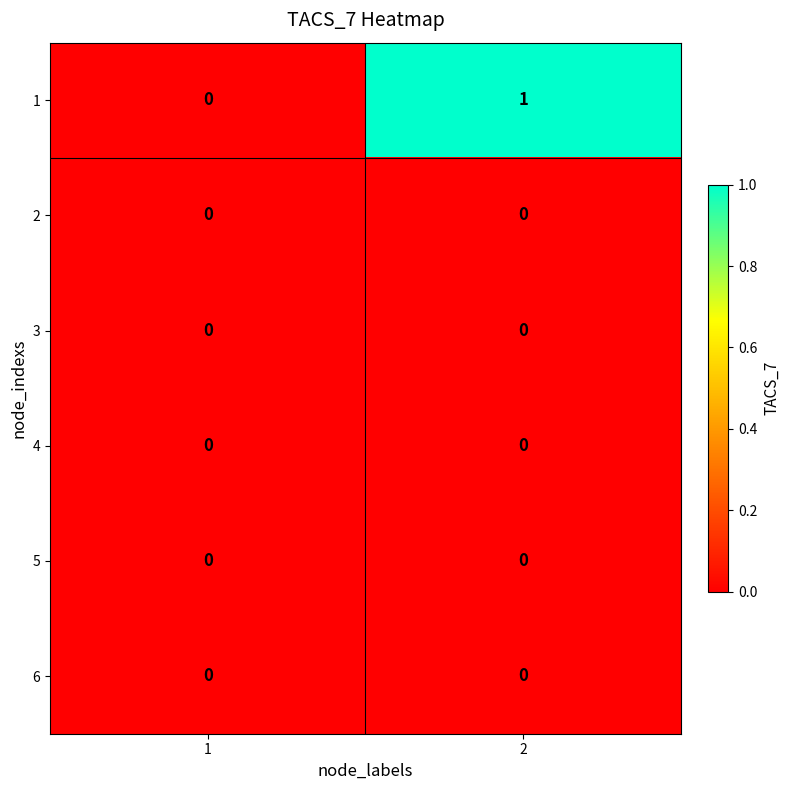

Which series has the largest range (max minus min)?

1